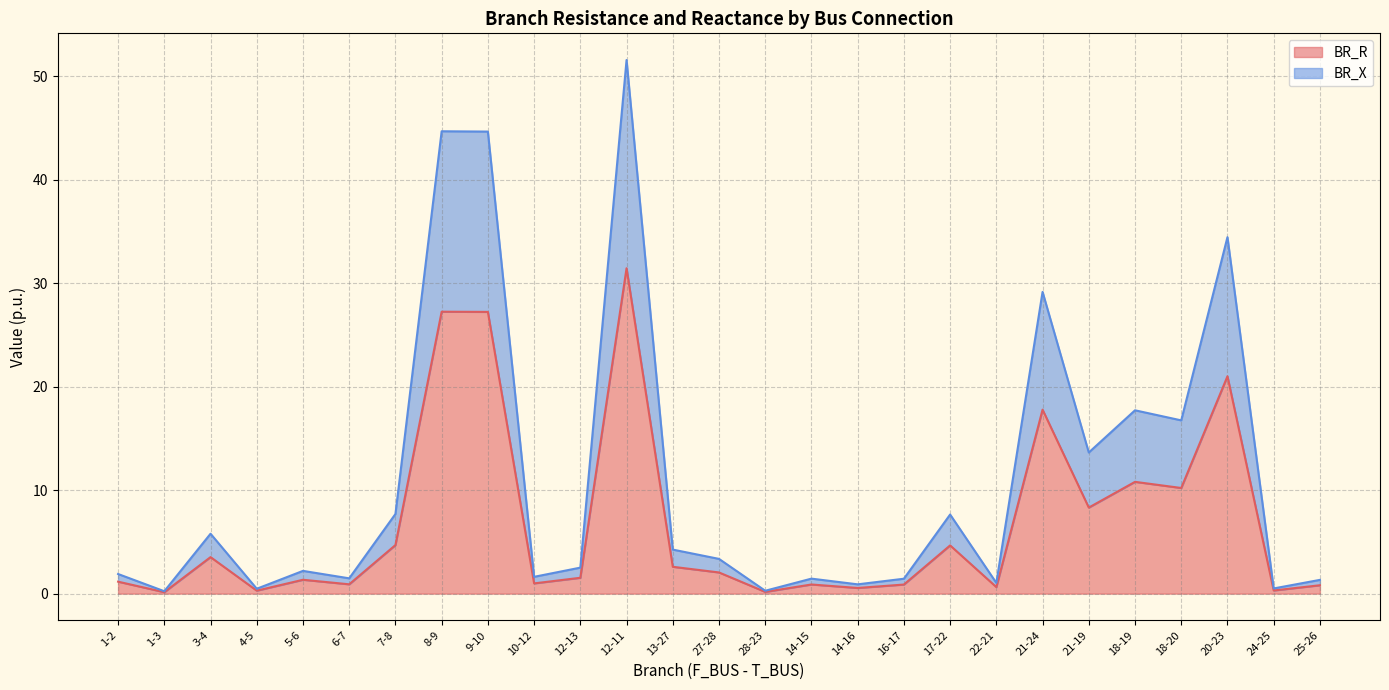

Is the value of BR_R at 8-9 greater than the value of BR_X at 7-8?

Yes